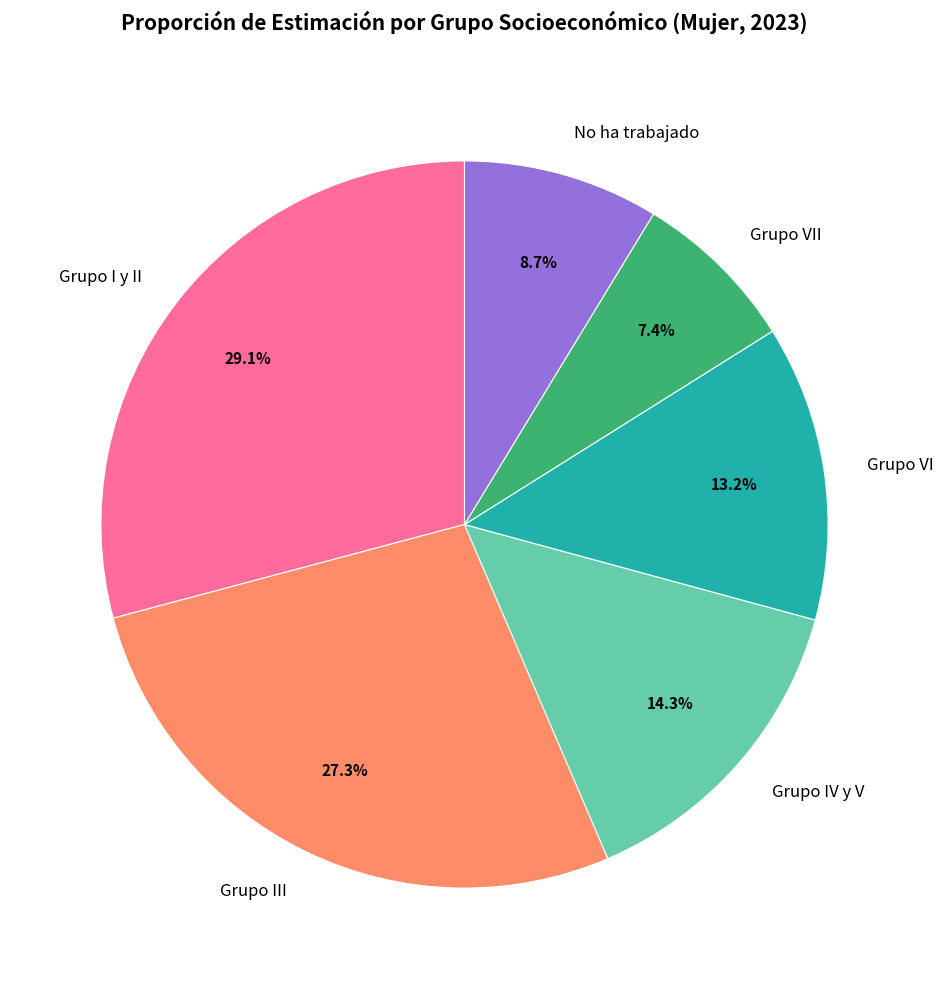

To the nearest percent, what is the difference between the Grupo I y II and Grupo VII slice percentages?

22%